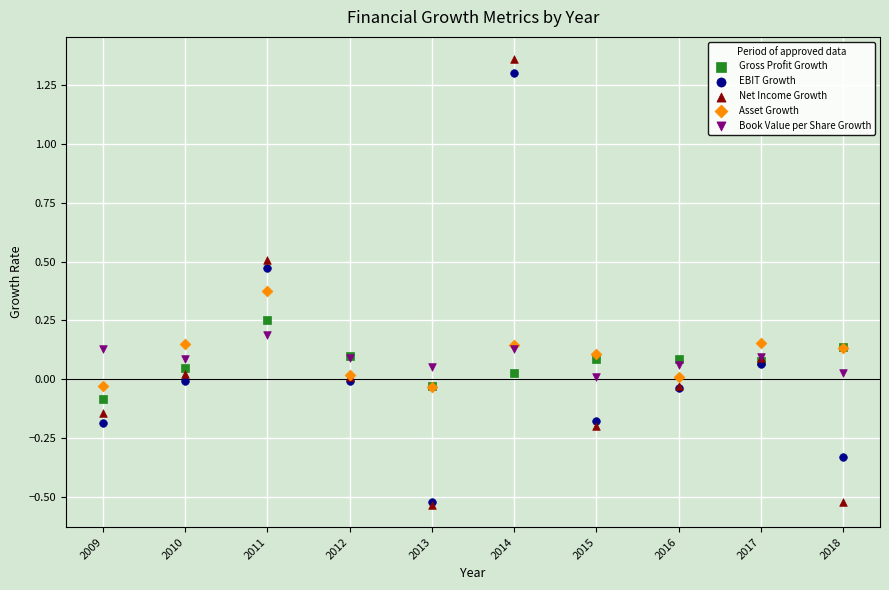

What are all the series names shown in the legend?

Gross Profit Growth, EBIT Growth, Net Income Growth, Asset Growth, Book Value per Share Growth